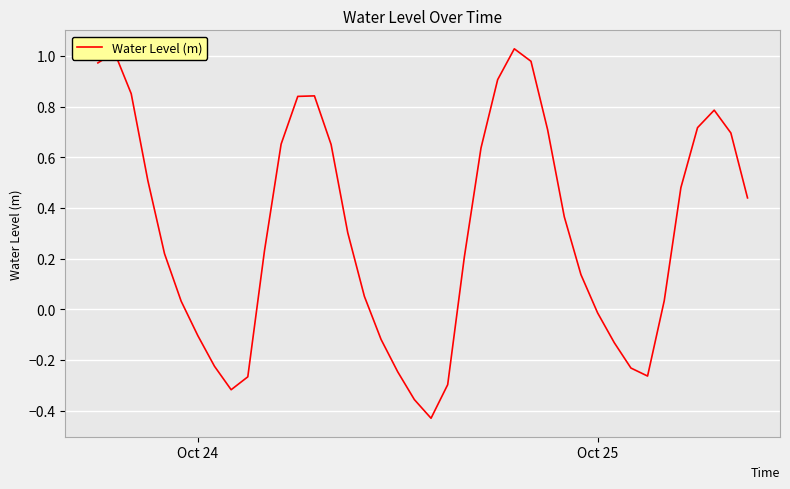

What is the difference between the maximum and minimum values?

1.5